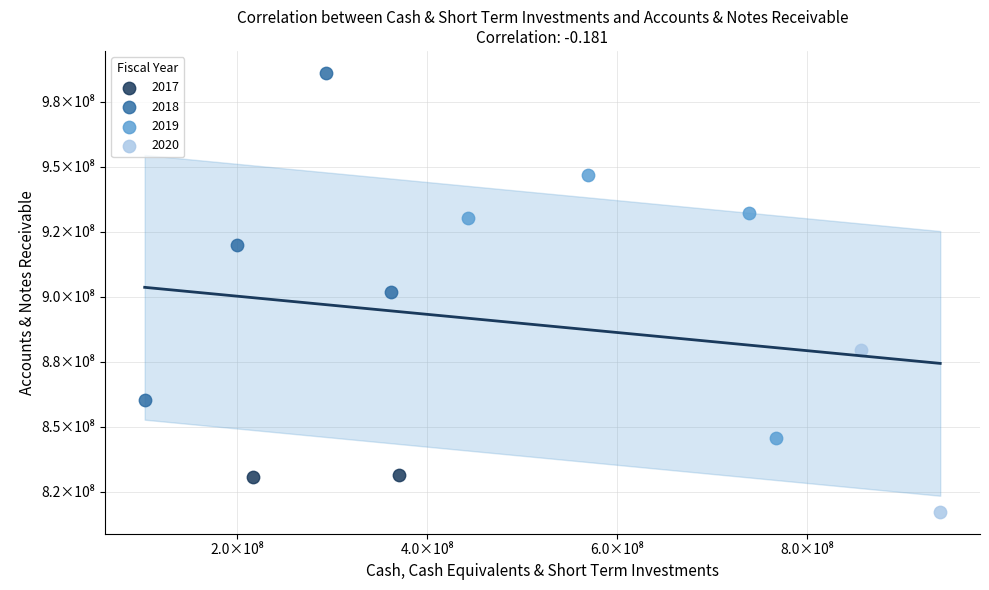

What are all the series names shown in the legend?

2017, 2018, 2019, 2020